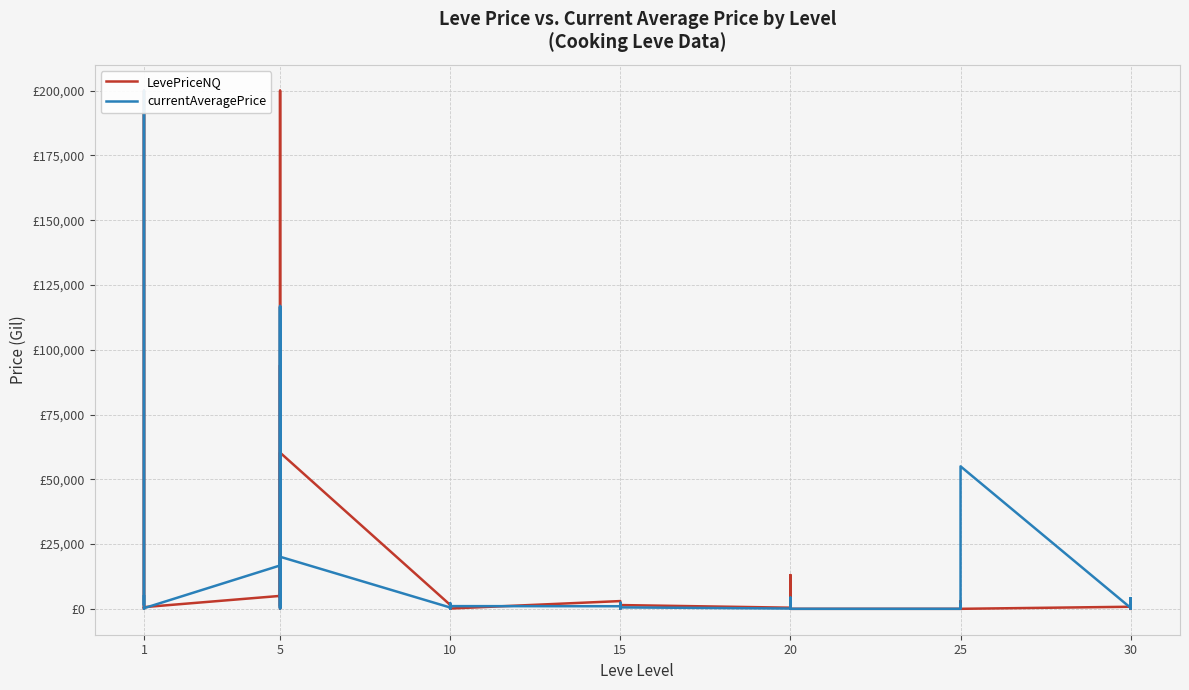

How many values in the LevePriceNQ series exceed 801?

19